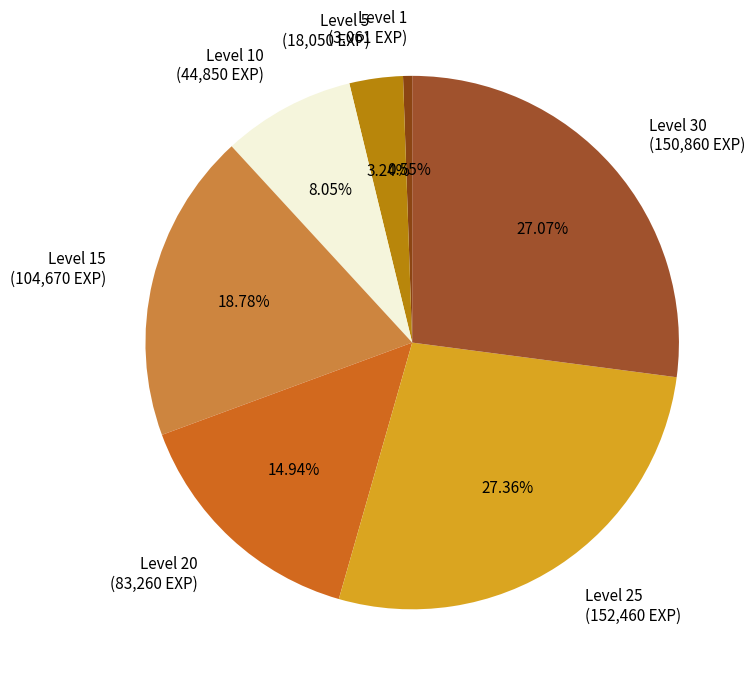

Does any single category account for the majority?

No